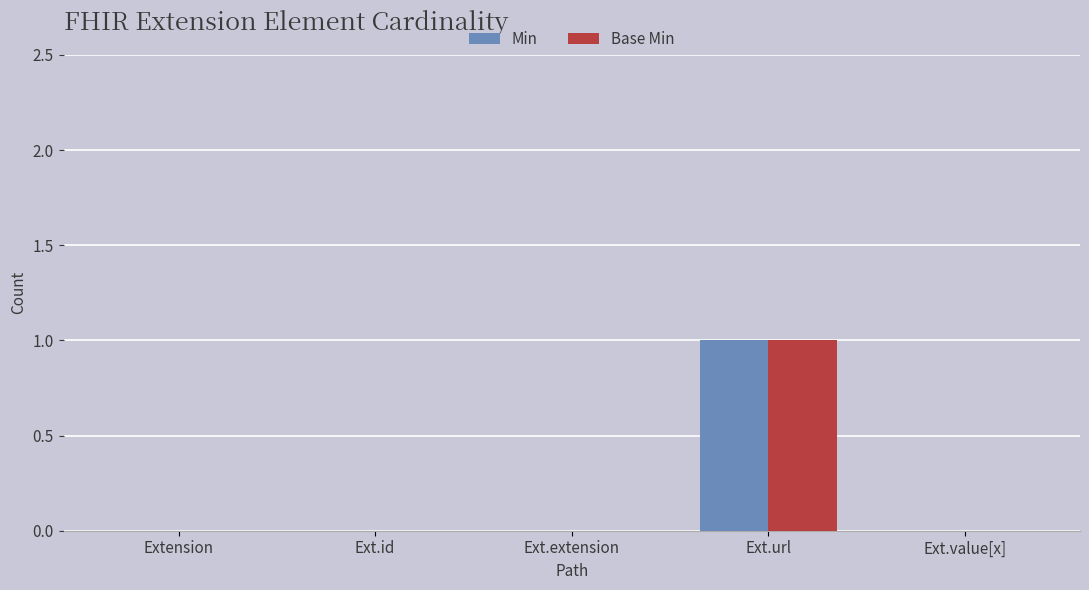

Is it true that Min equals 0 at Ext.extension?

True